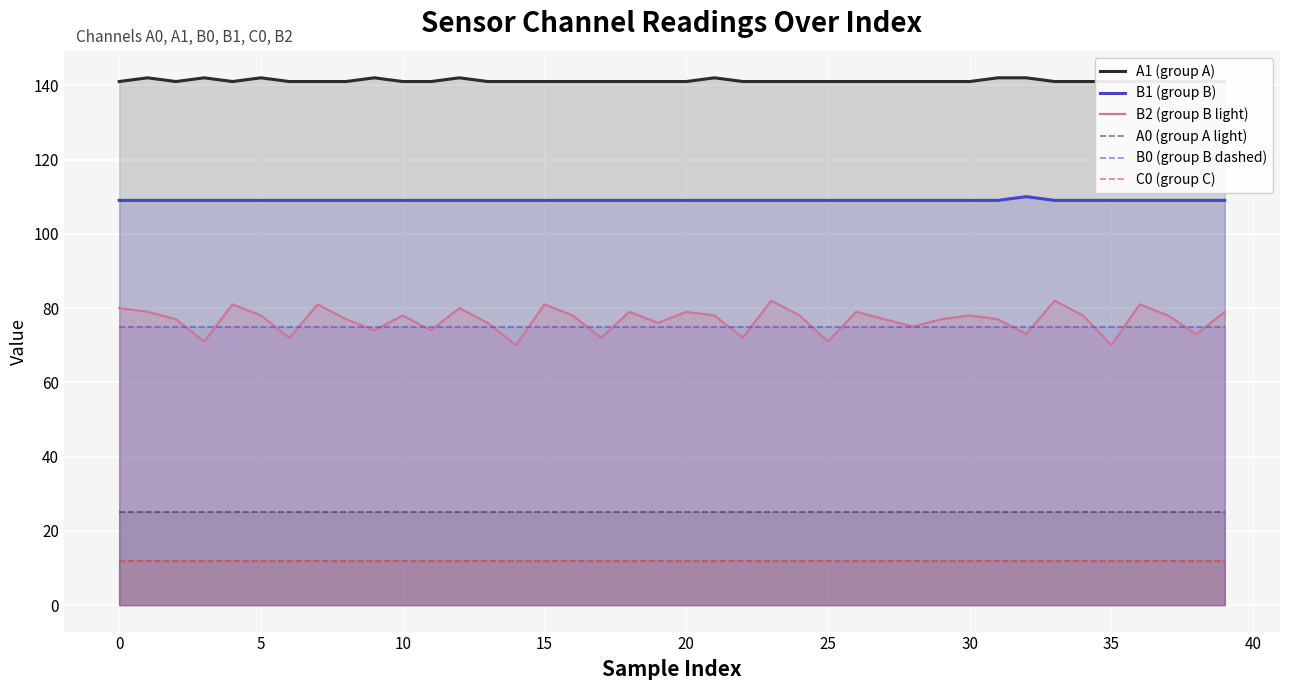

The value of A0 (group A light) at 20 is 42. True or false?

False